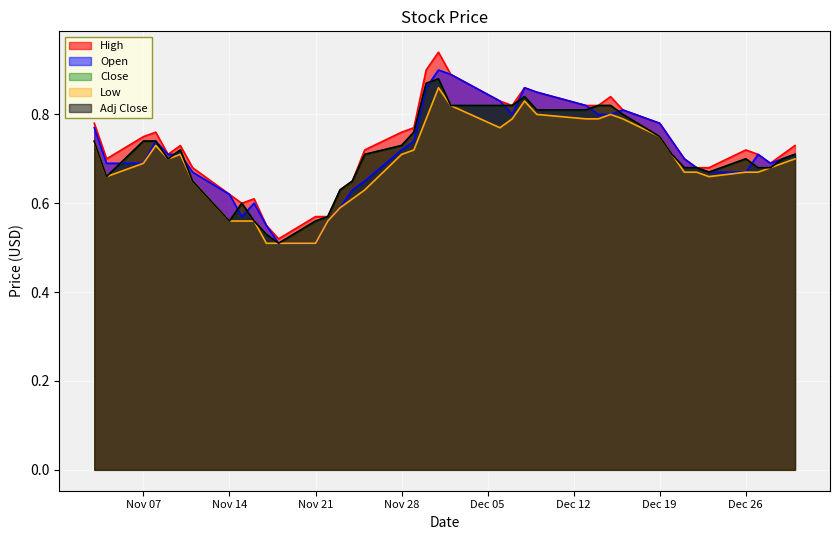

What is the maximum value for High?

0.9